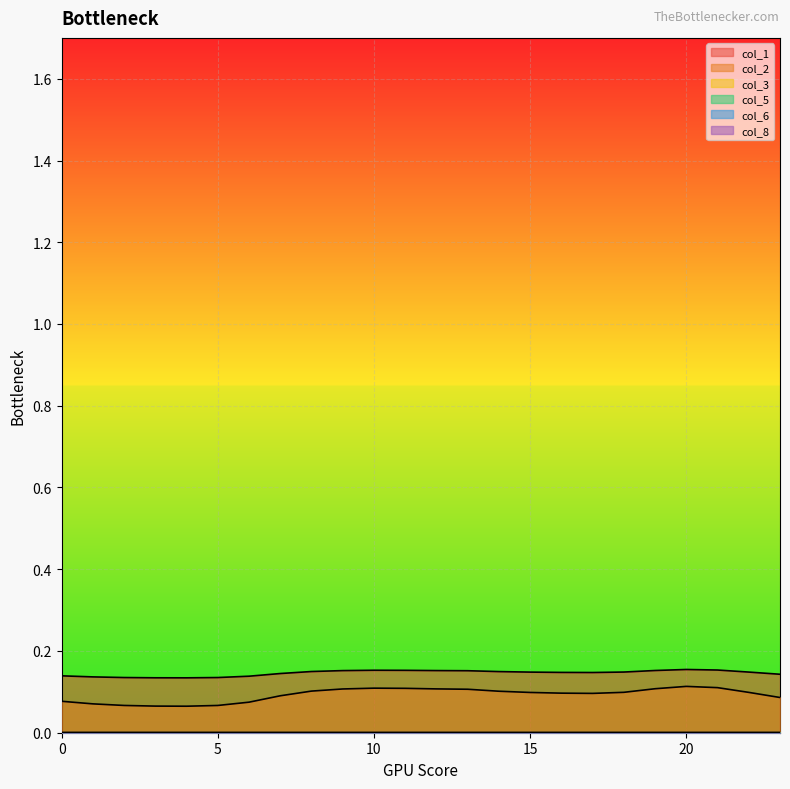

At which category is the sum across all series the highest?

20